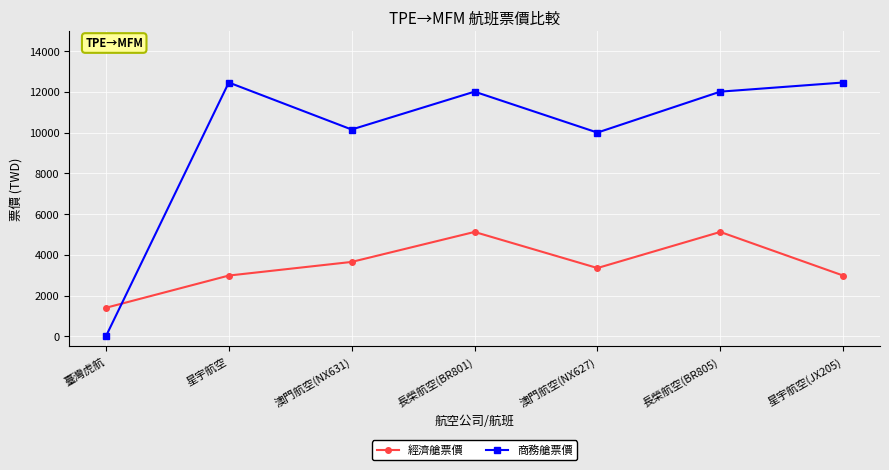

How many values in the 經濟艙票價 series are below 3350?

3